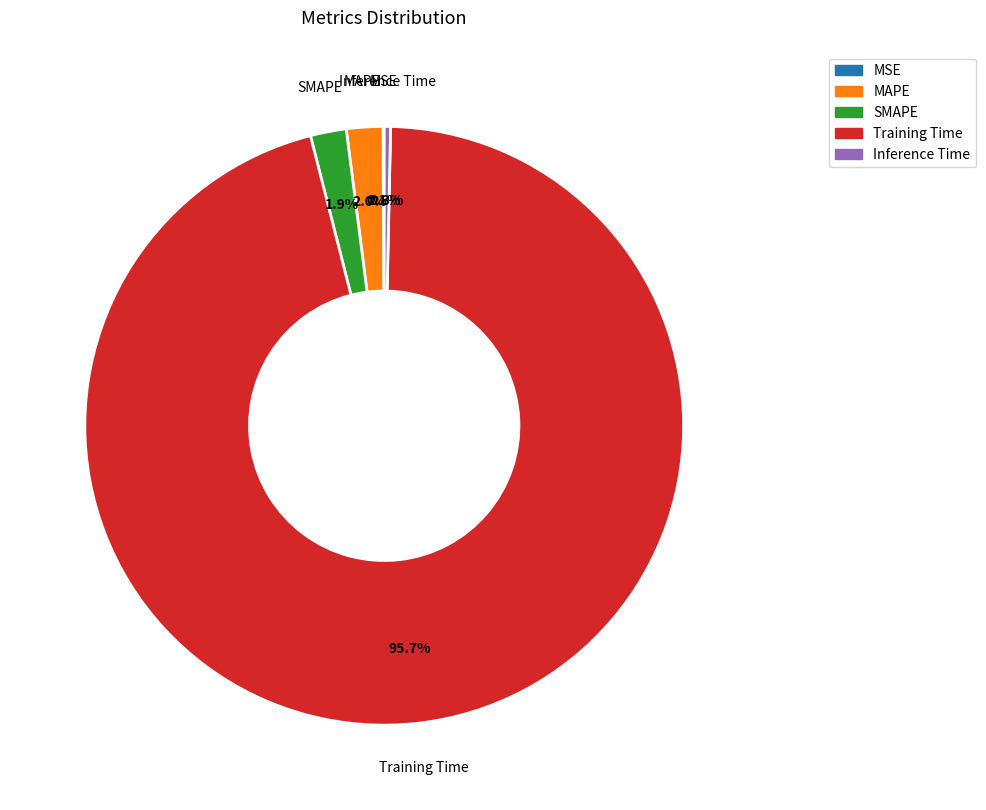

Which slice is the largest?

Training Time